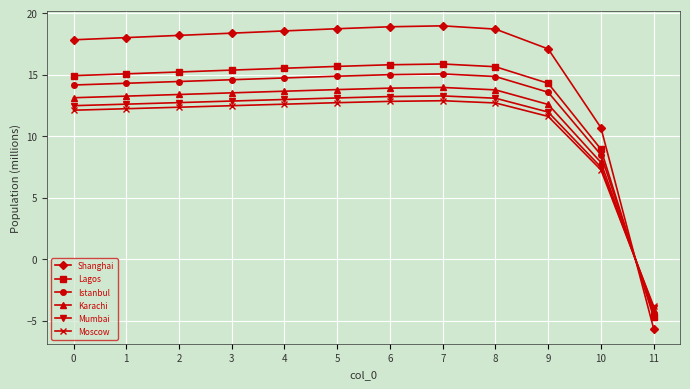

True or false: Shanghai has a value of 19.0 at 7.

True